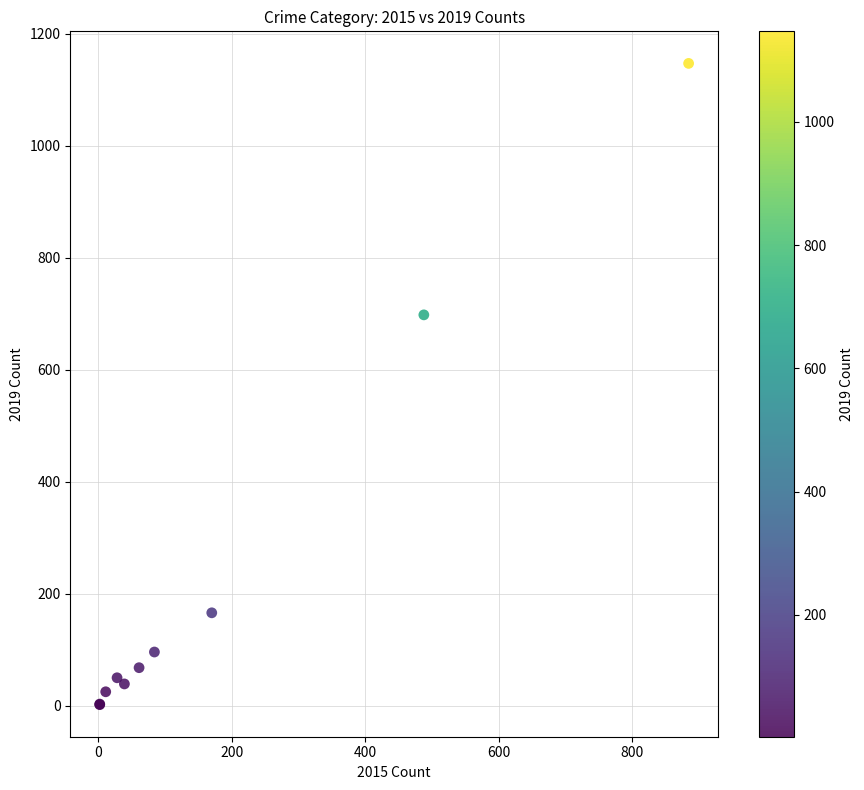

What Y value in the scatter plot is closest to 574?

698